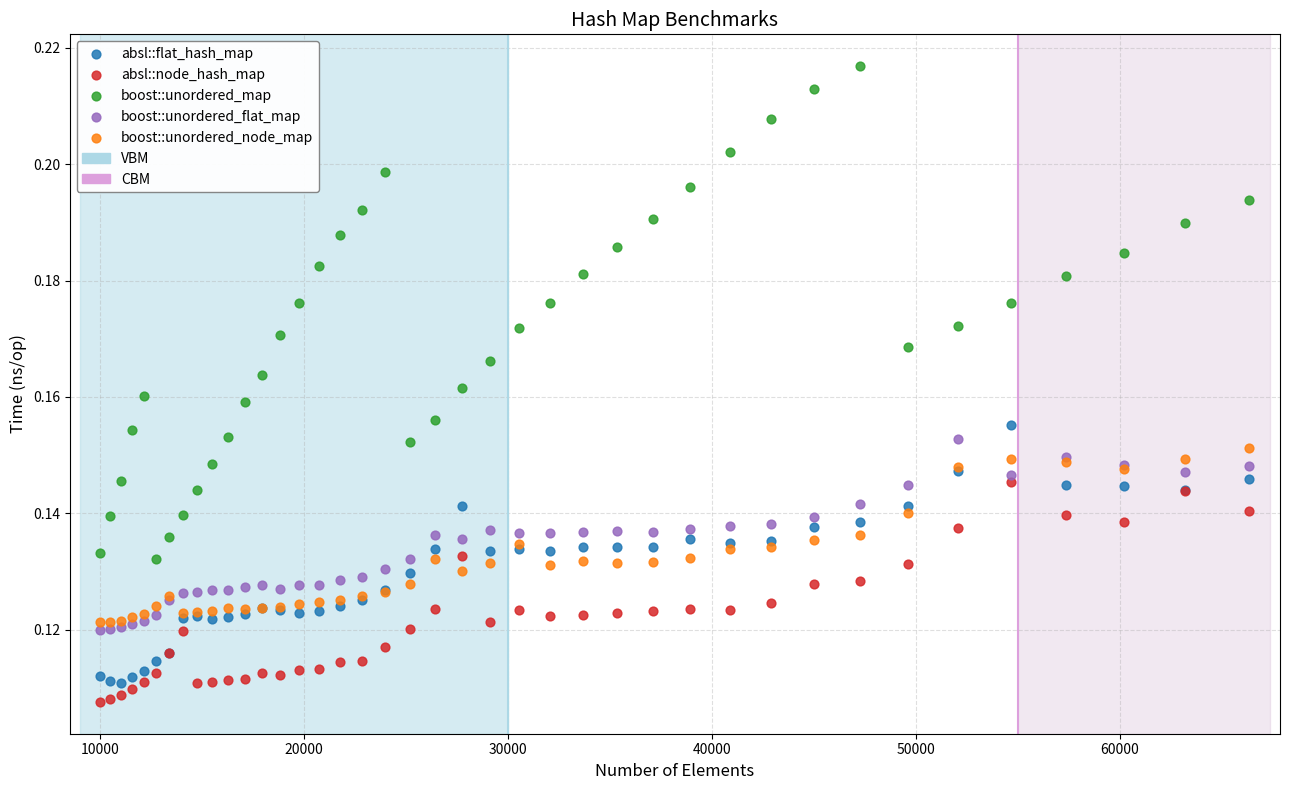

Which series reaches the maximum Y coordinate?

boost::unordered_map